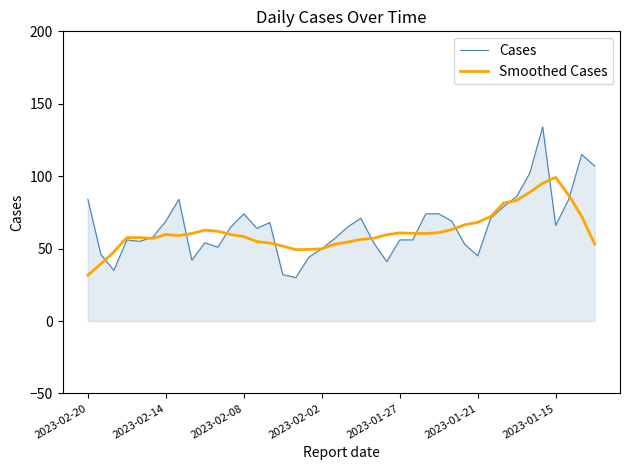

Rank the series by their maximum value, from lowest to highest.

Smoothed Cases, Cases